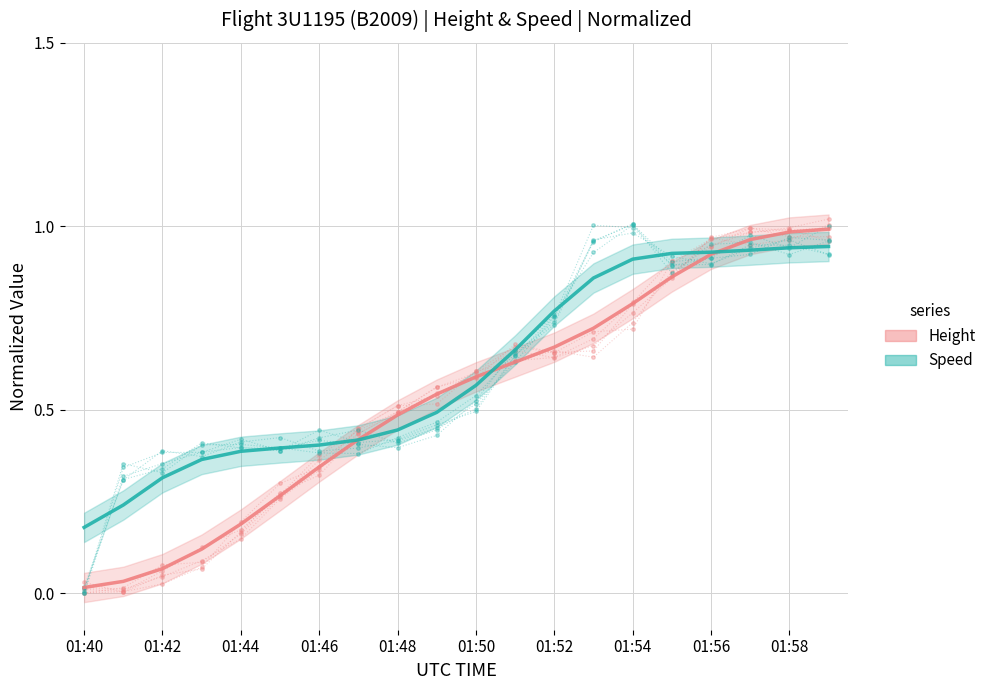

The value of Speed at 01:42 is 0.3. True or false?

True